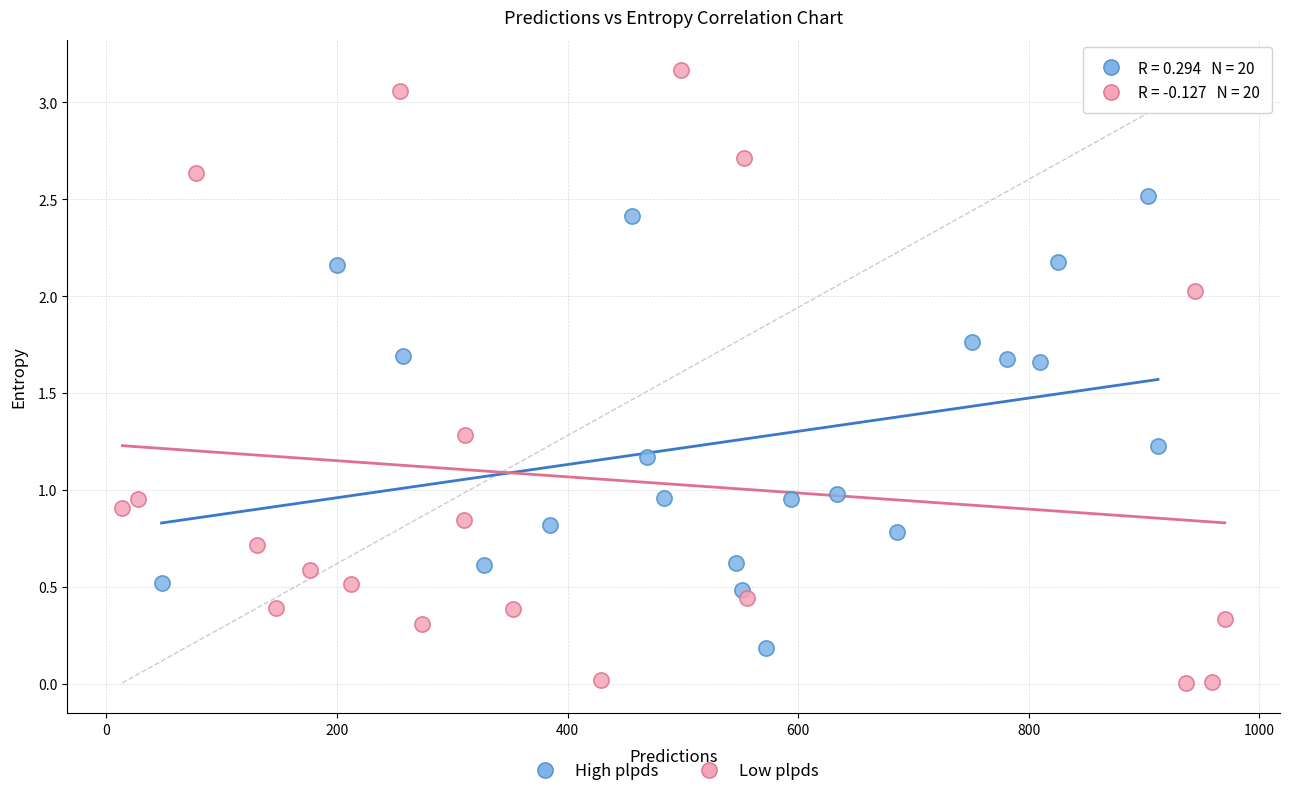

Which series reaches the minimum Y coordinate?

Low plpds